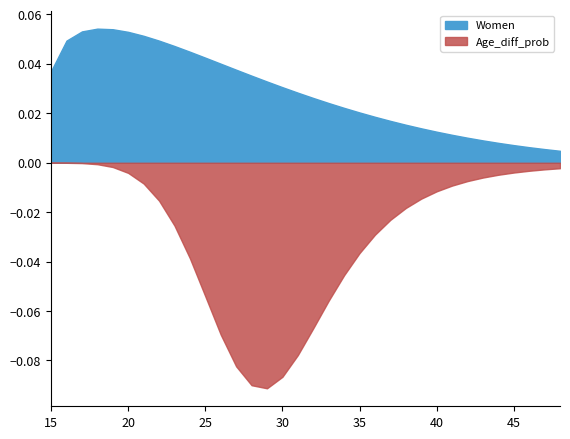

True or false: Women and Age_diff_prob intersect in this chart.

False